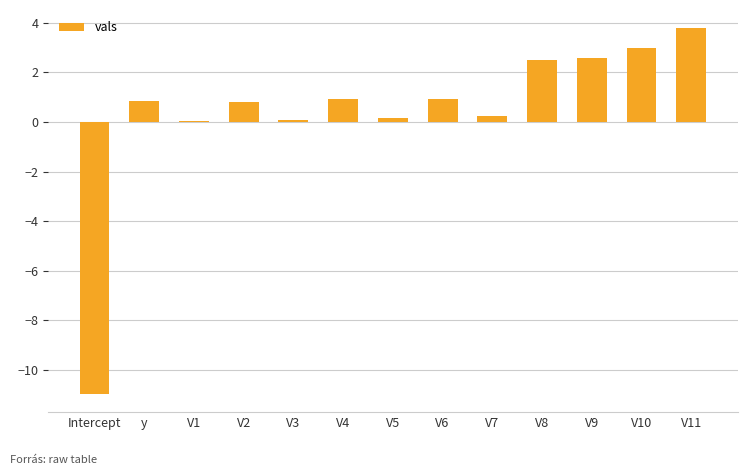

What is the sum of all values?

5.0